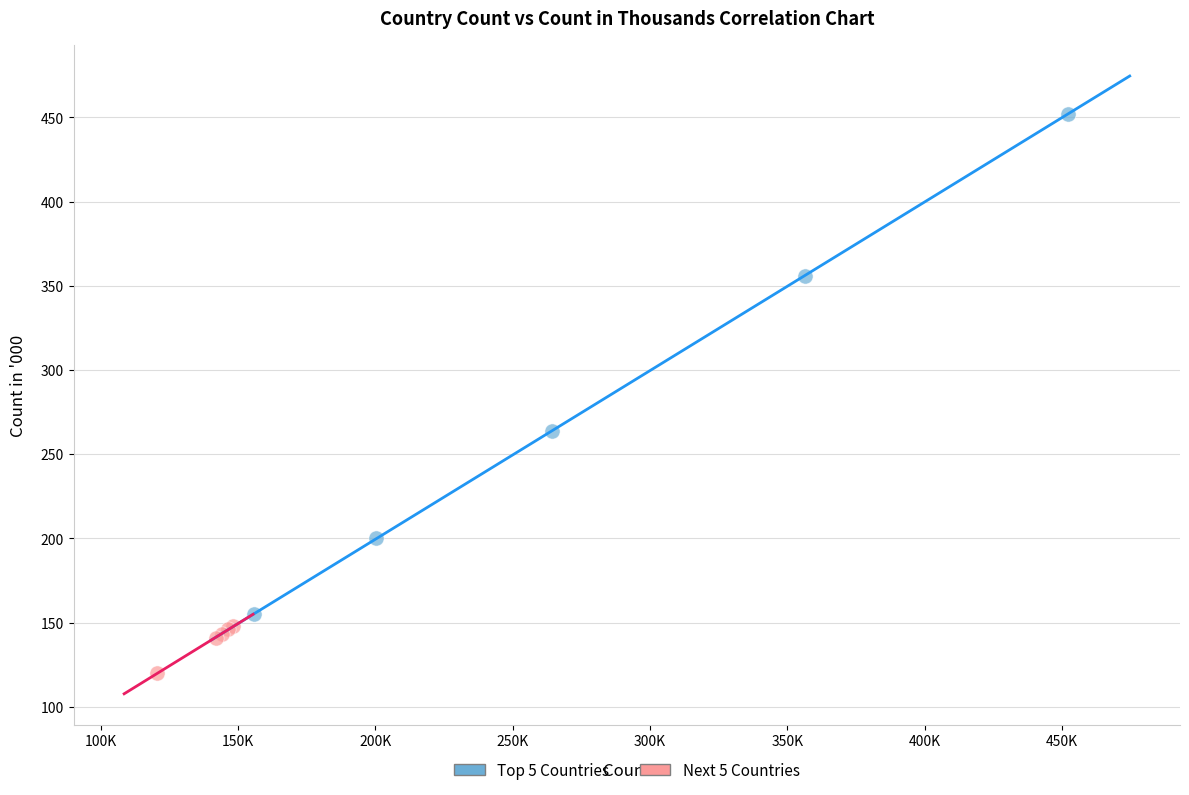

Which series reaches the minimum Y coordinate?

Next 5 Countries